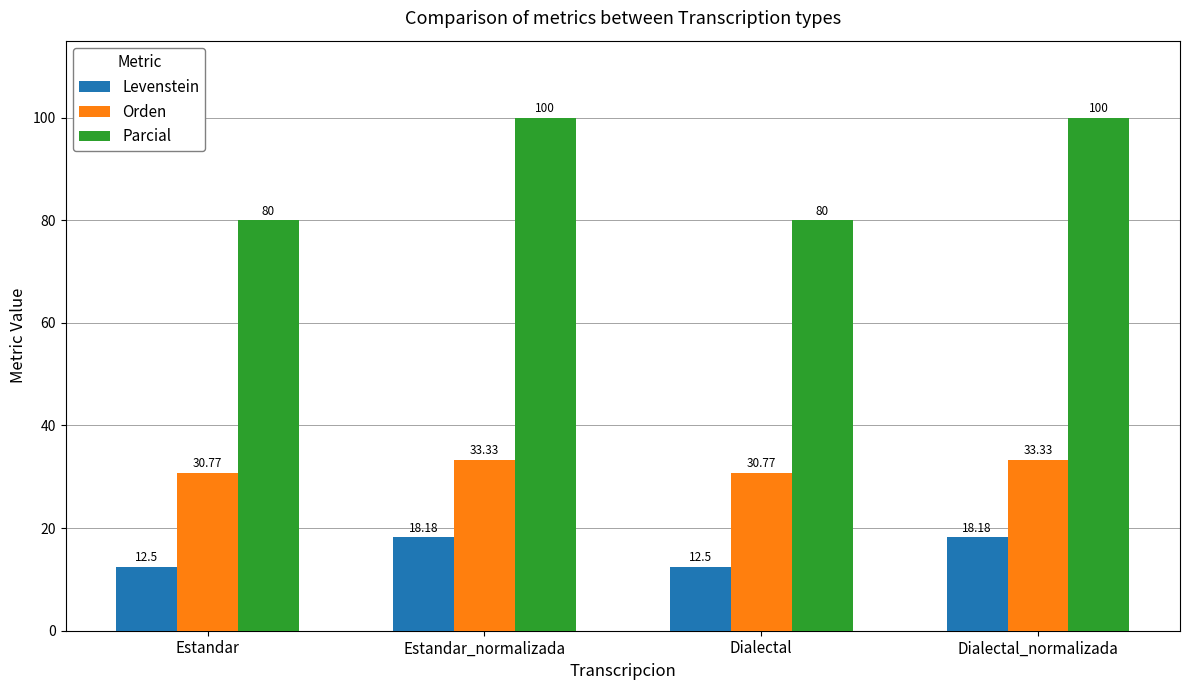

True or false: Parcial has a value of 131.8 at Dialectal_normalizada.

False